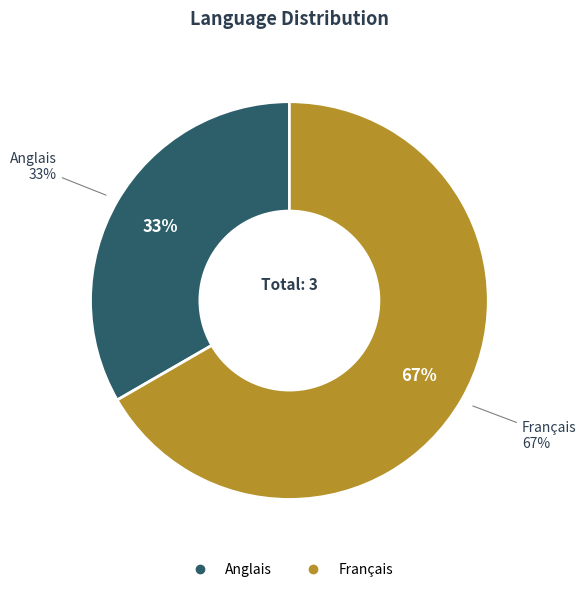

What is the ratio of the value at Anglais to the value at Français?

0.5